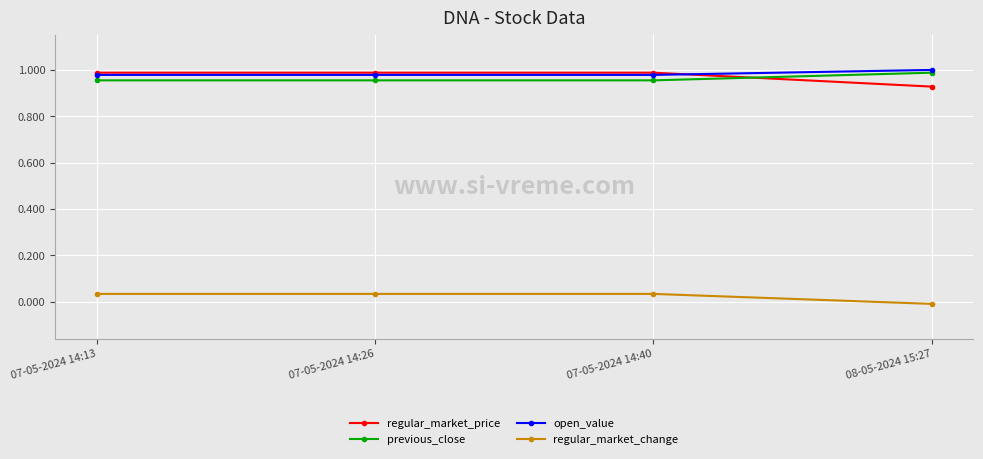

Where is regular_market_change nearest to the value 0?

08-05-2024 15:27